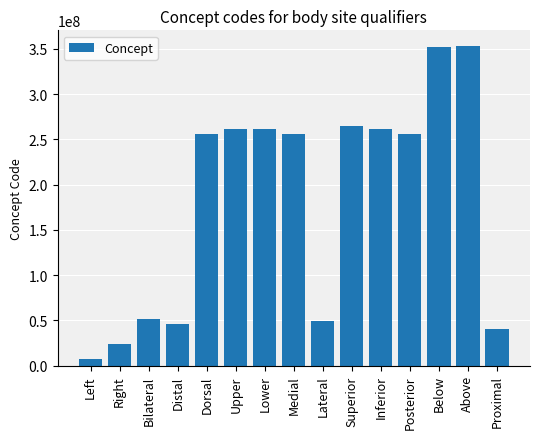

What is the minimum value shown in the chart?

7771000